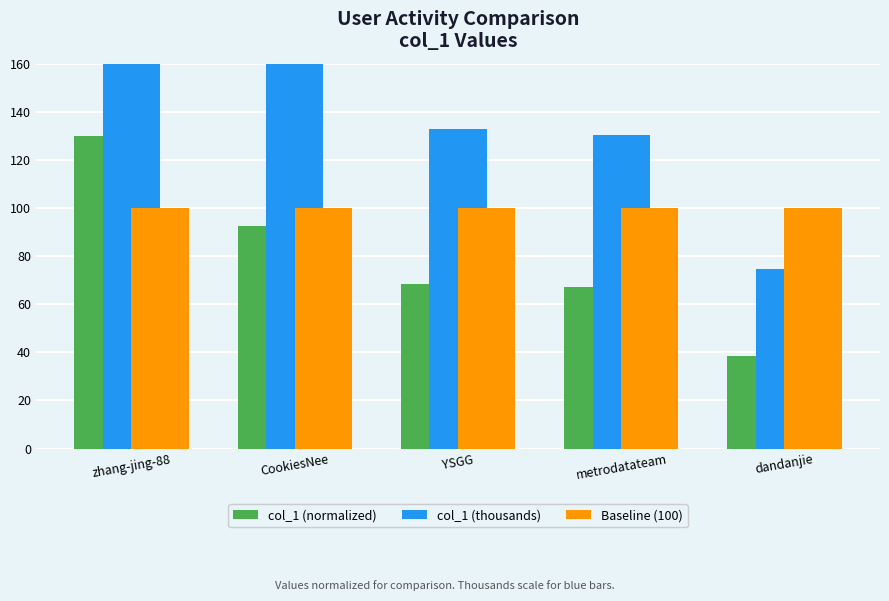

What is the sum of the Baseline (100) values at dandanjie and metrodatateam?

200.0